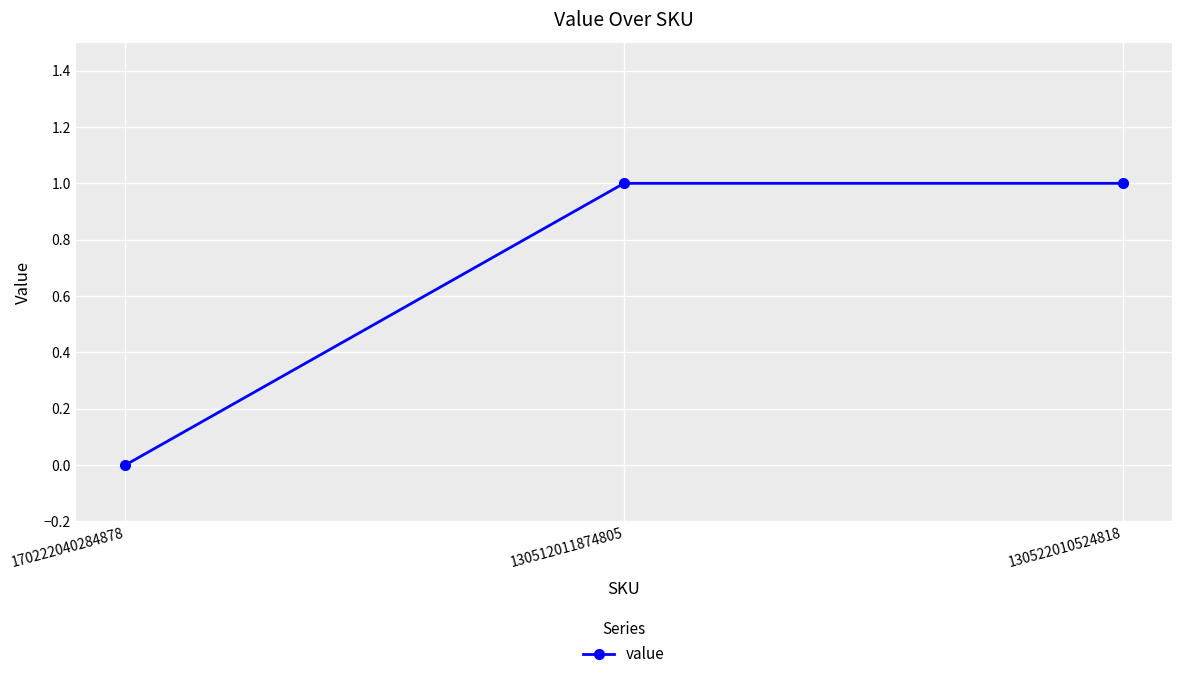

How many data points are less than 1?

1